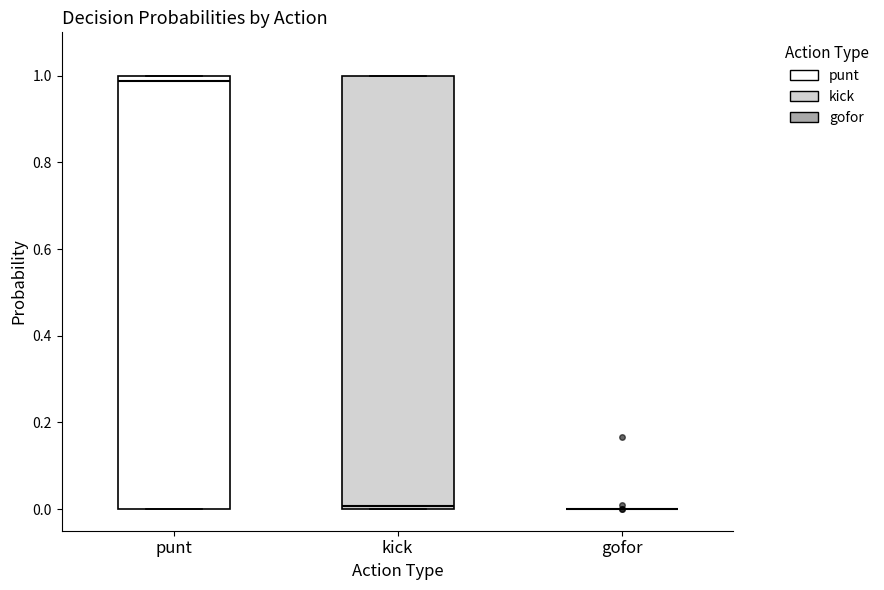

Reading left to right, transcribe this box plot: for each box, give where its median line is, the range the box spans, and where its two whiskers end, as read against the y-axis. The values are not printed on the chart, so give them approximately, as read against the axis.

punt: median 0.98, box 0.00 to 1.00, whiskers 0.00 to 1.00
kick: median 0.00 (just above the box's lower edge), box 0.00 to 1.00, whiskers 0.00 to 1.00
gofor: box collapsed to a line at 0.00, whiskers 0.00 to 0.00